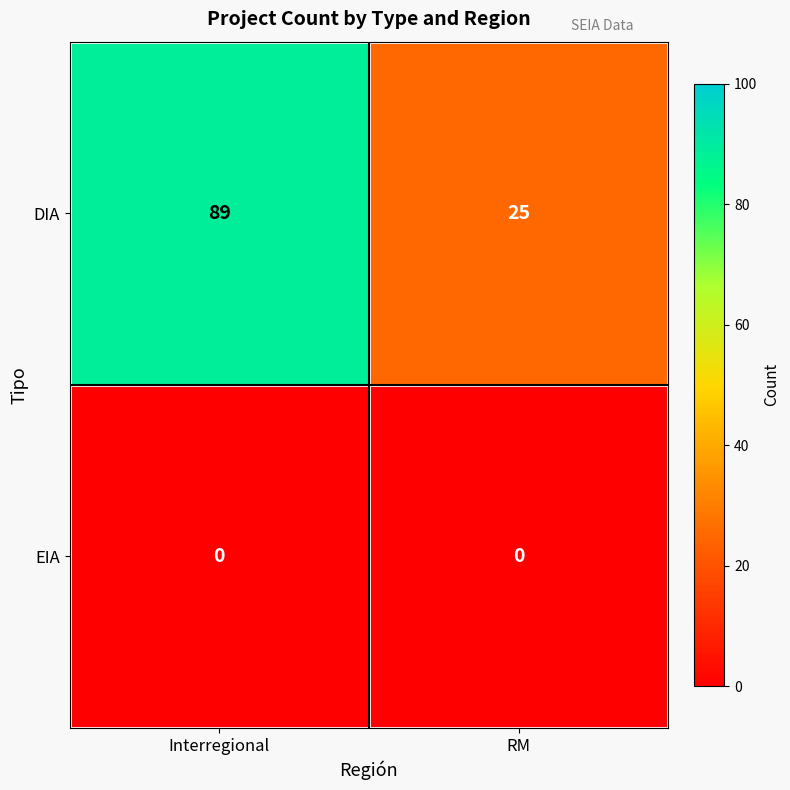

Rank the series at Interregional from highest to lowest value.

DIA, EIA